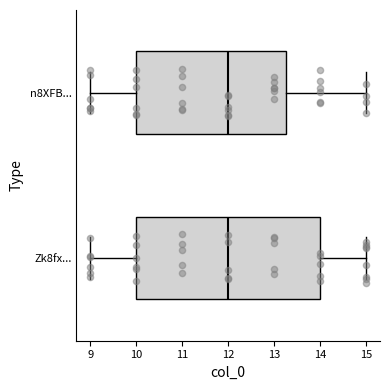

Reading bottom to top, transcribe this box plot: for each box, give where its median line is, the range the box spans, and where its two whiskers end, as read against the x-axis. The values are not printed on the chart, so give them approximately, as read against the axis.

Zk8fx...: median 12.0, box 10.0 to 14.0, whiskers 9.0 to 15.0
n8XFB...: median 12.0, box 10.0 to 13.3, whiskers 9.0 to 15.0